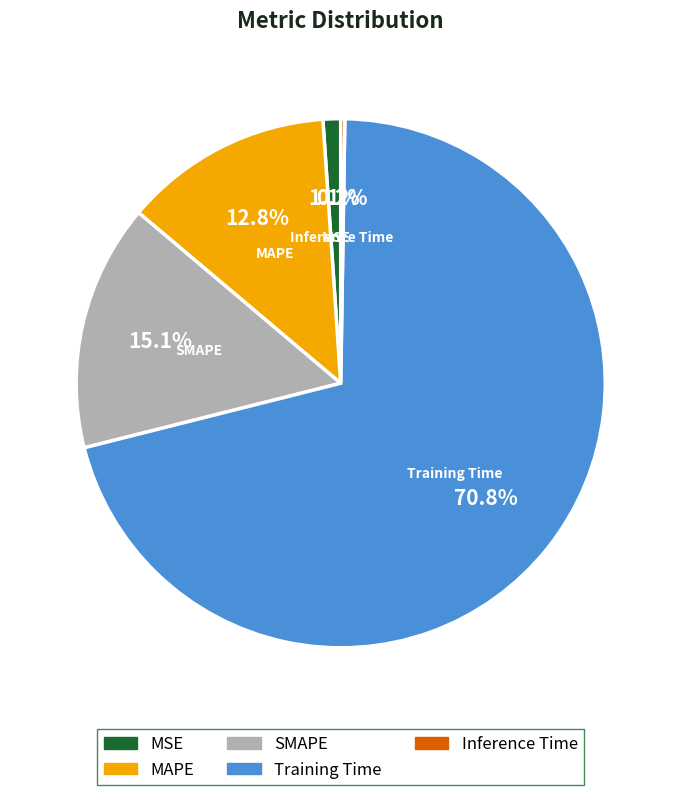

To the nearest percent, what is the combined percentage of Training Time and MAPE?

84%